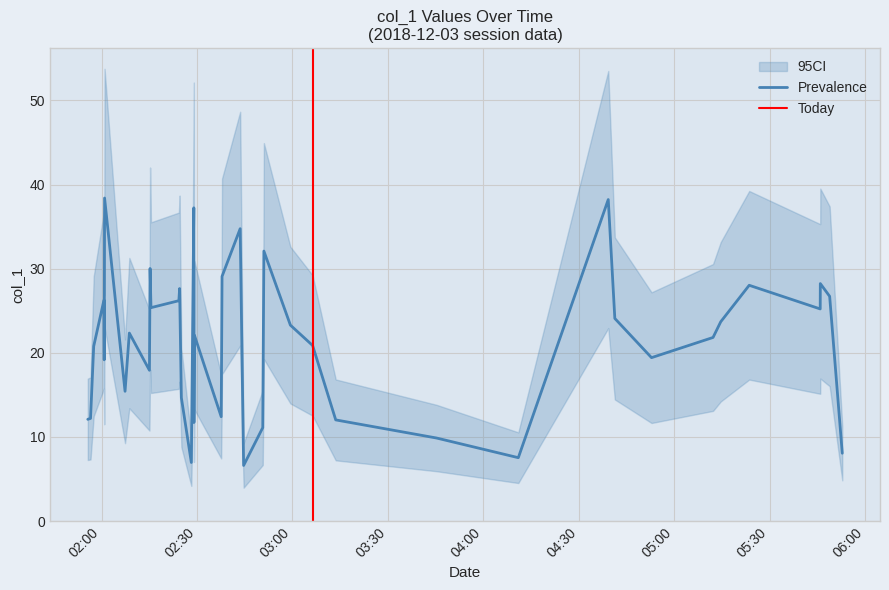

How many values exceed 22?

20